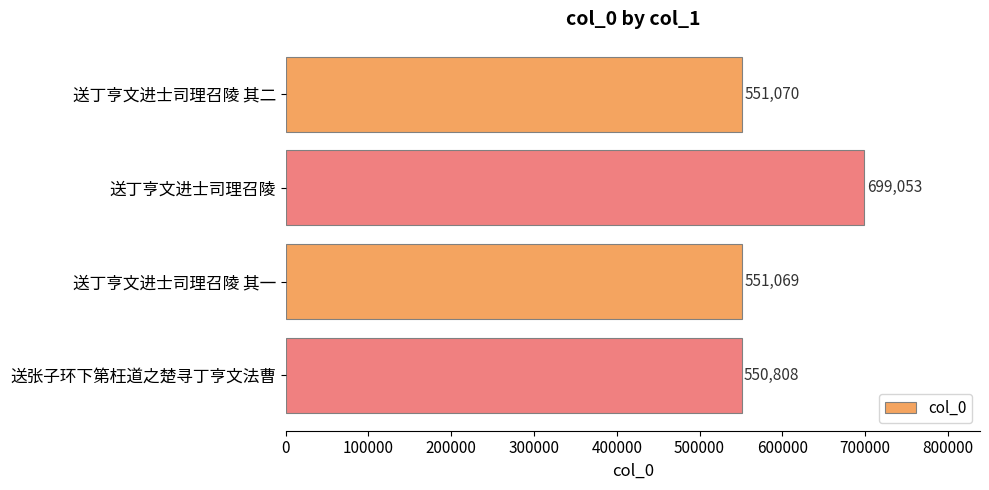

The value at 送丁亨文进士司理召陵 其二 is 143301. True or false?

False